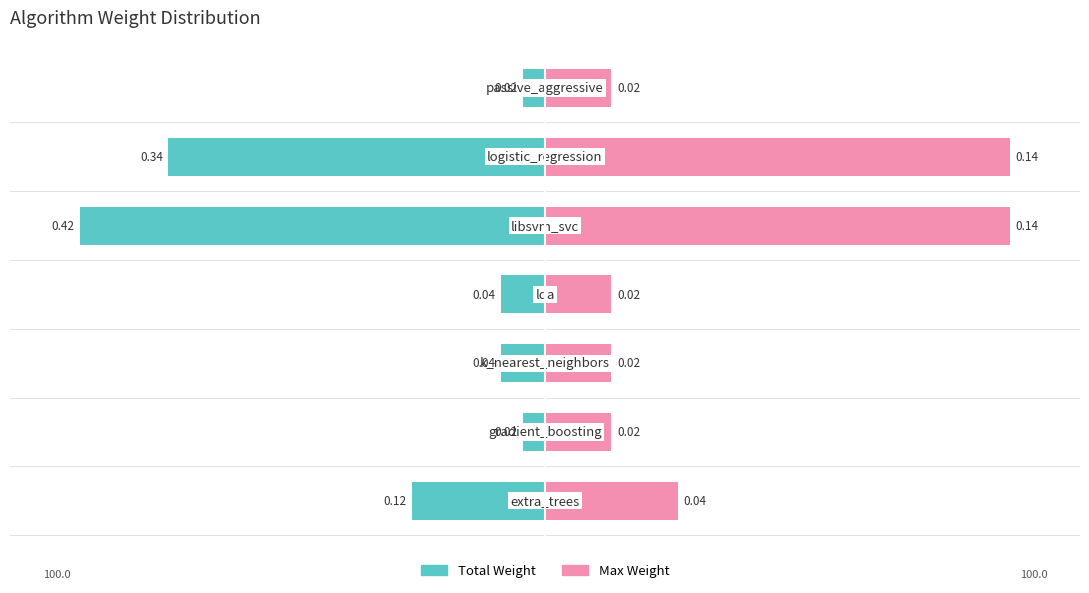

Which series has the largest range (max minus min)?

Total Weight